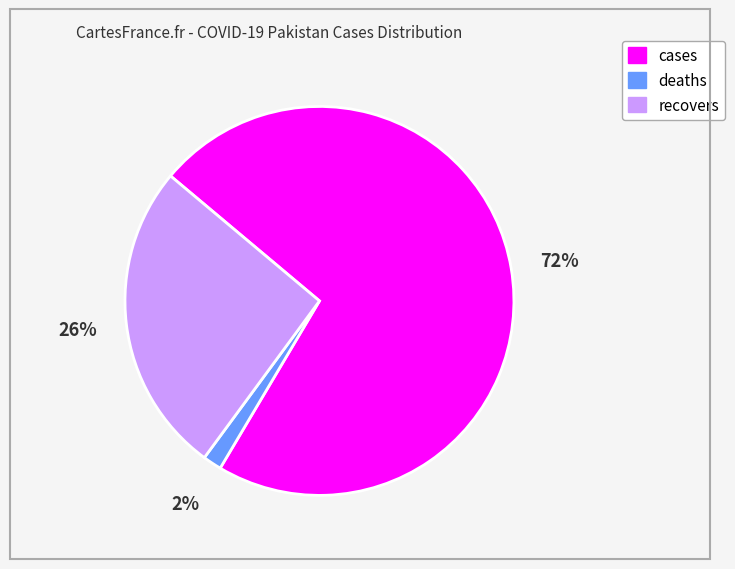

Which slice is the smallest?

deaths